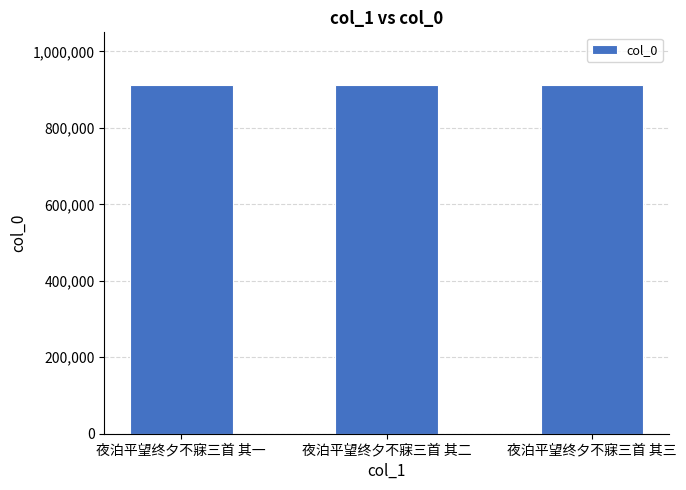

What is the ratio of the value at 夜泊平望终夕不寐三首 其一 to the value at 夜泊平望终夕不寐三首 其三?

1.0